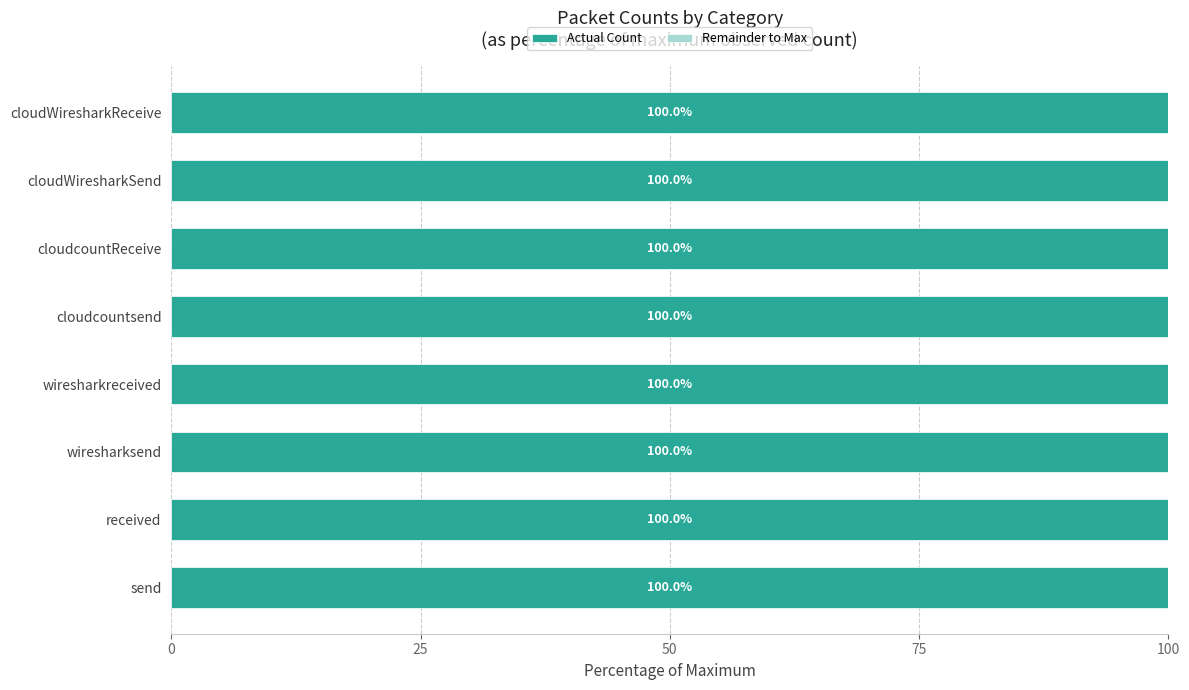

The Actual Count series shows 100.0 at cloudcountsend. True or false?

True